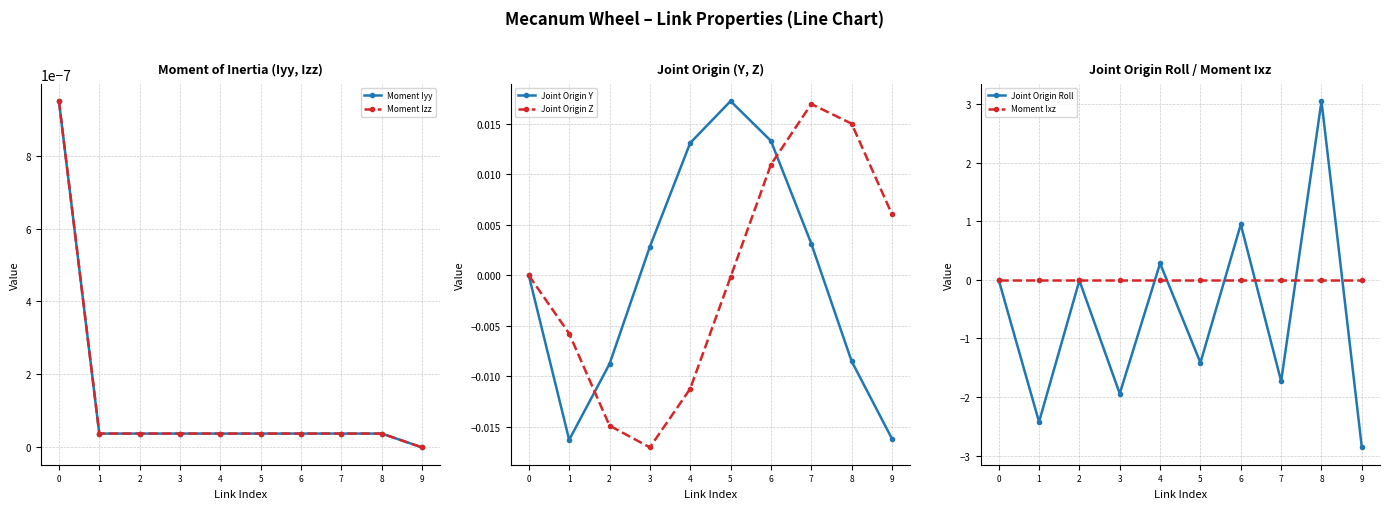

The value of Joint Origin Y at 4 is 0.0. True or false?

True